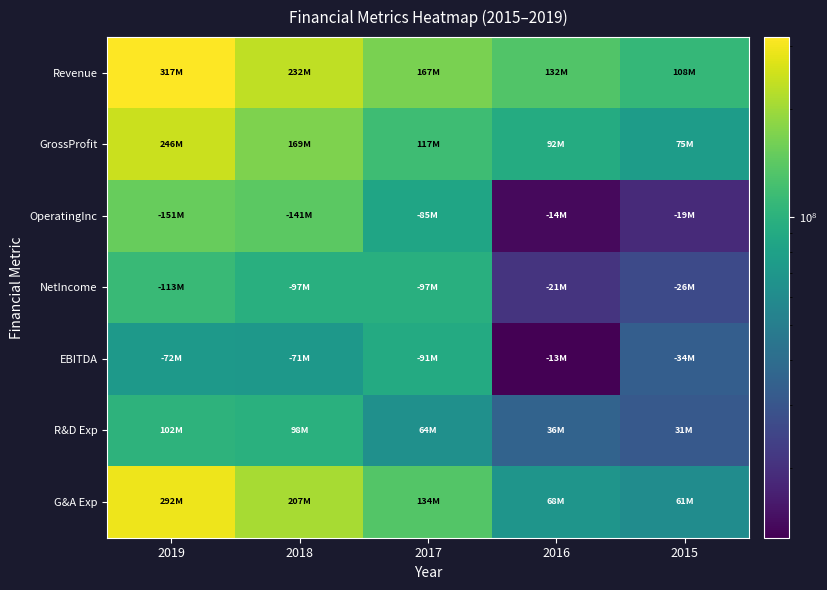

Which has a higher value, 2019 or 2017?

2019